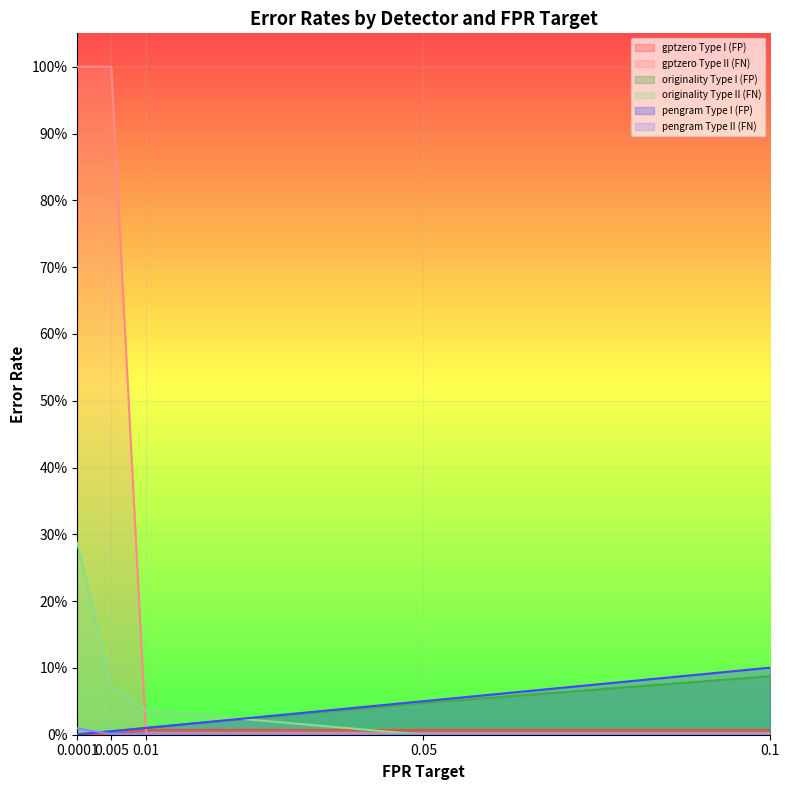

Reading left to right, transcribe all the data shown in this chart.

gptzero Type I (FP): 0.0001=0.0	0.005=0.0	0.01=0.0	0.05=0.0	0.1=0.0
gptzero Type II (FN): 0.0001=1.0	0.005=1.0	0.01=0.0	0.05=0.0	0.1=0.0
originality Type I (FP): 0.0001=0.0	0.005=0.0	0.01=0.0	0.05=0.0	0.1=0.1
originality Type II (FN): 0.0001=0.3	0.005=0.1	0.01=0.0	0.05=0.0	0.1=0.0
pengram Type I (FP): 0.0001=0.0	0.005=0.0	0.01=0.0	0.05=0.1	0.1=0.1
pengram Type II (FN): 0.0001=0.0	0.005=0.0	0.01=0.0	0.05=0.0	0.1=0.0